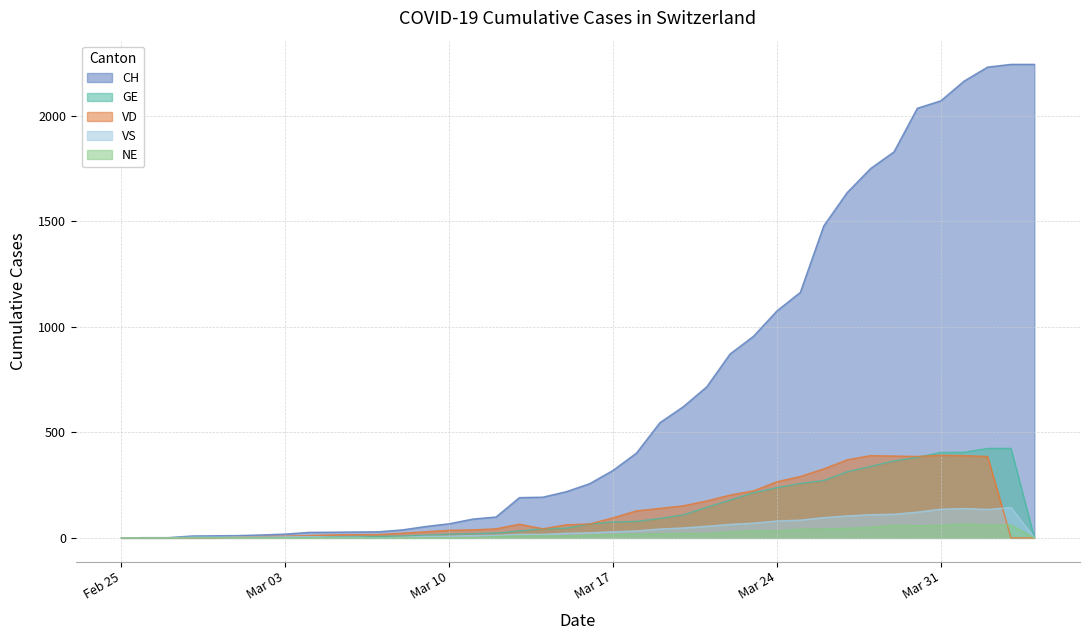

After their last crossing, which series has the higher values: VD or VS?

VS